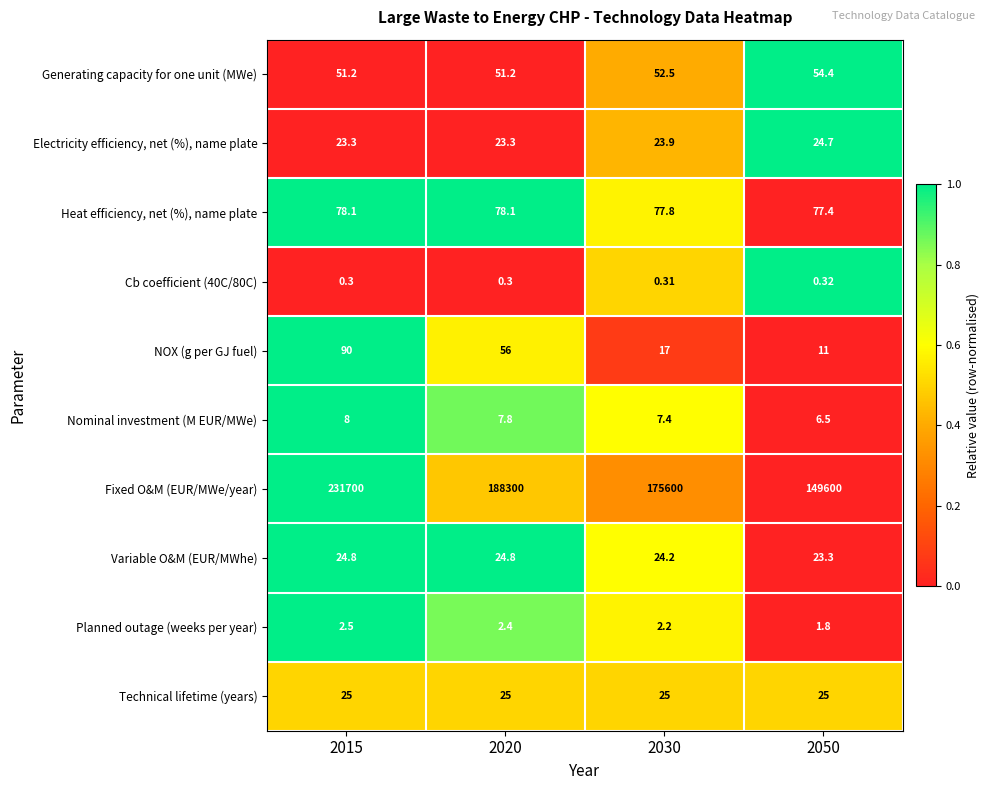

How many values in the Generating capacity for one unit (MWe) series exceed 52?

2